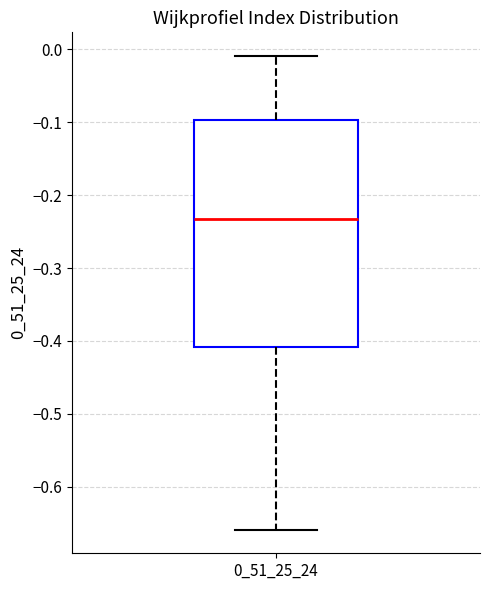

Where does the lower whisker of the box at x = 0_51_25_24 end on the y-axis? The values are not printed on the chart, so give them approximately, as read against the axis.

-0.66